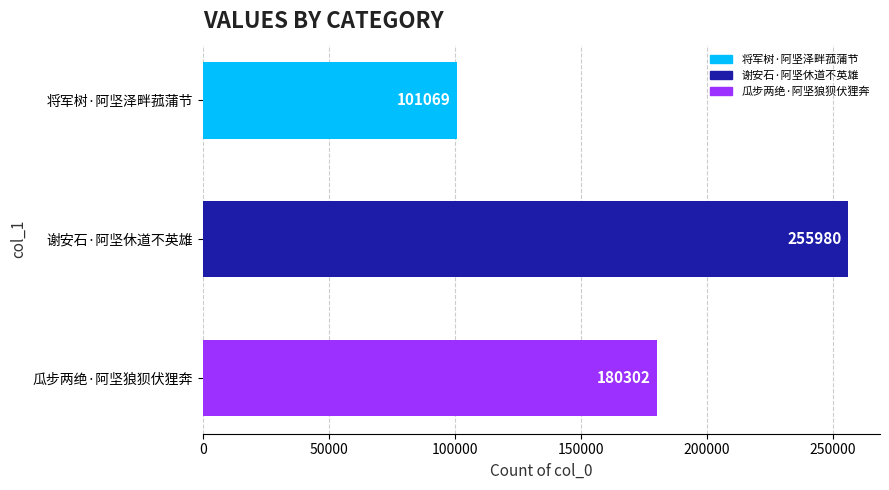

List the labels in order of value, largest first.

谢安石·阿坚休道不英雄, 瓜步两绝·阿坚狼狈伏狸奔, 将军树·阿坚泽畔菰蒲节